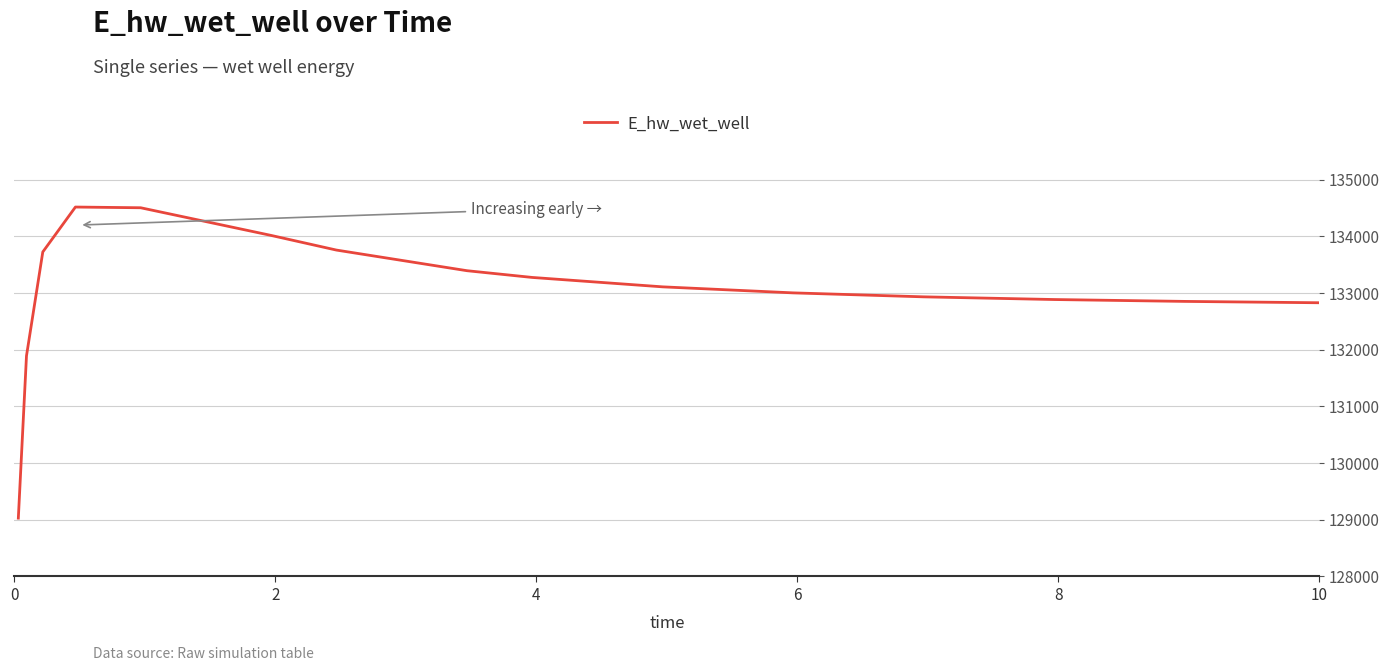

What is the minimum value shown in the chart?

129029.1